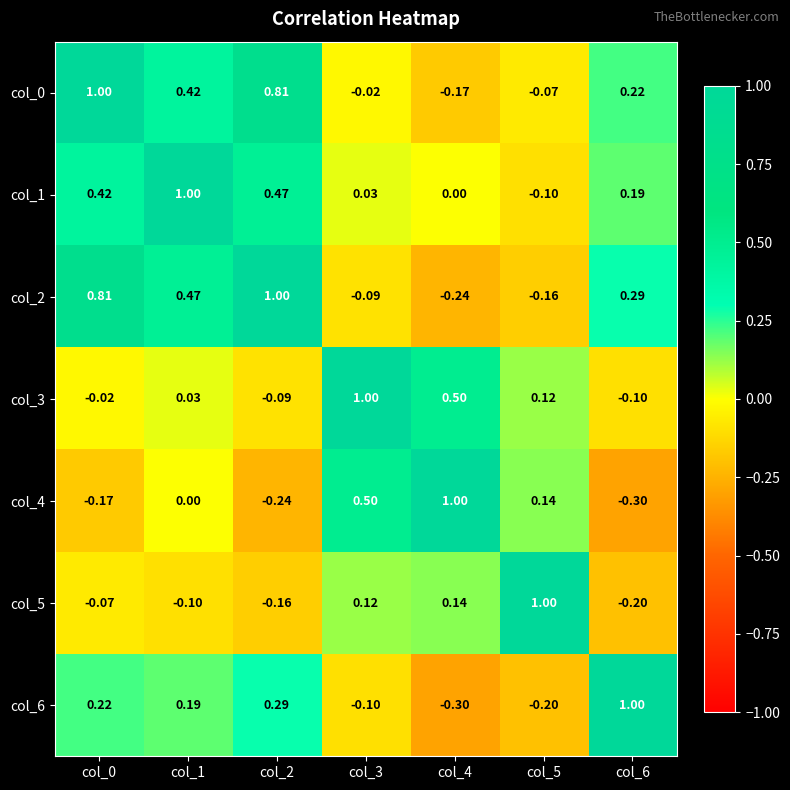

Is the value of col_0 at col_5 greater than the value of col_3 at col_4?

No